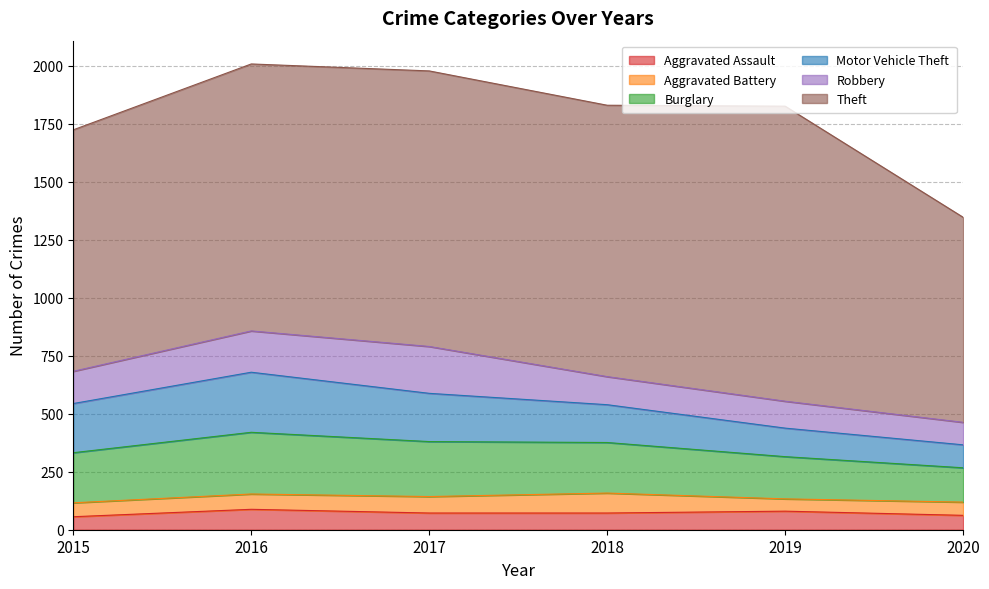

Does the chart display data point markers on the line(s)?

No